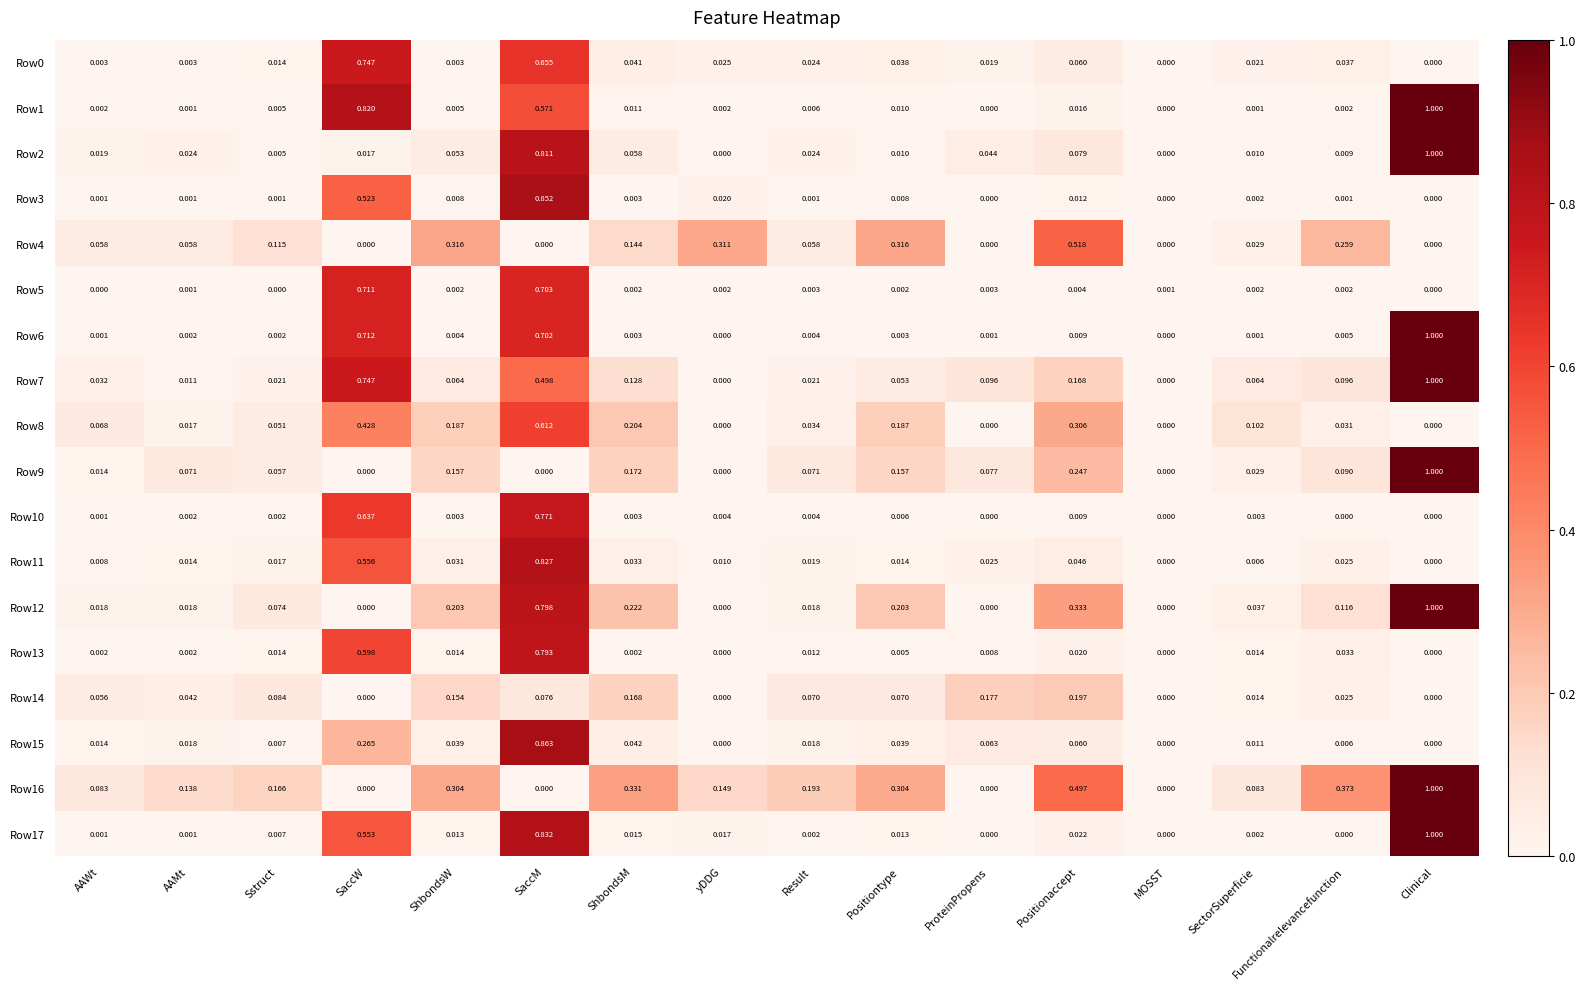

Which category has the highest value in the Row2 series?

Clinical